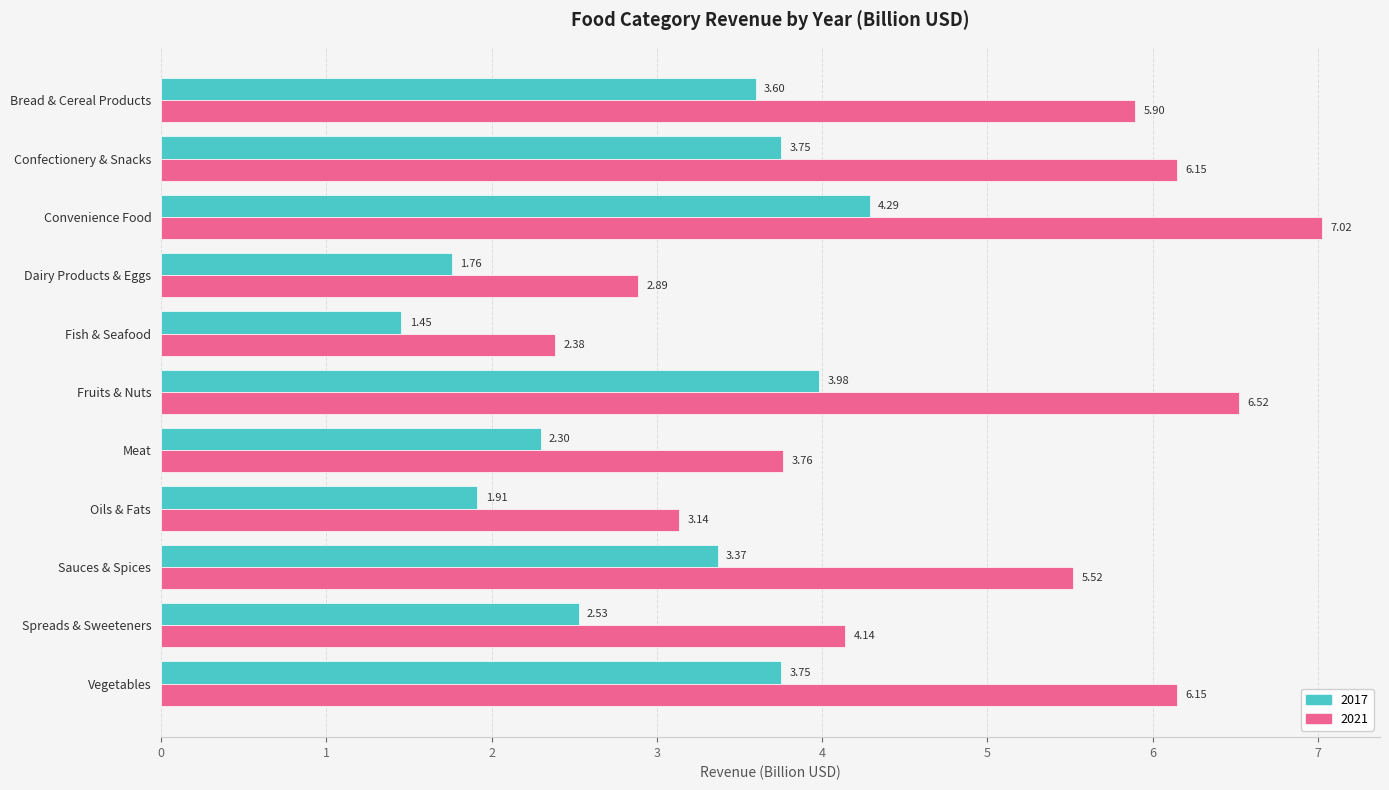

What are all the series names shown in the legend?

2017, 2021